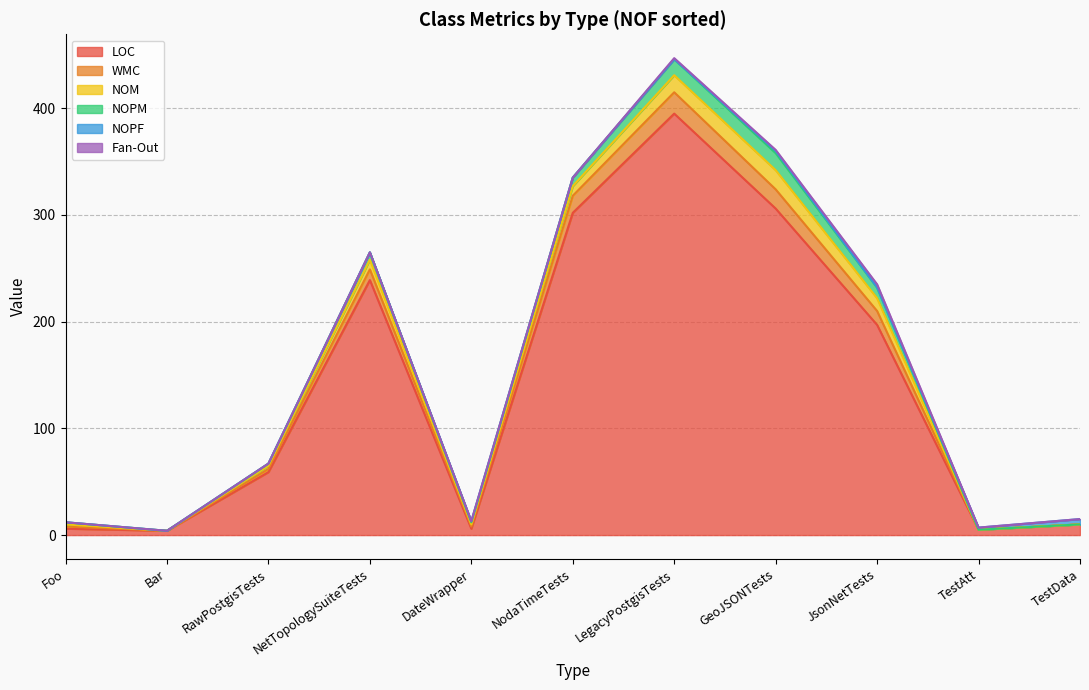

Does the chart display data point markers on the line(s)?

No